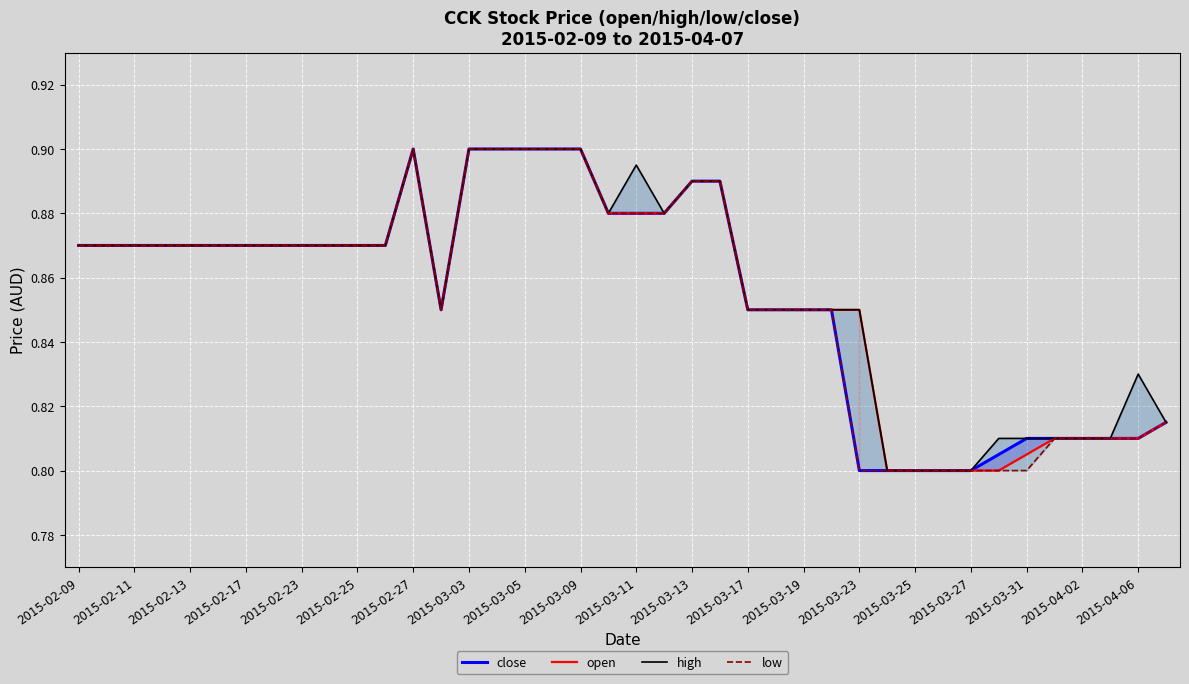

Is the value of close at 2015-02-09 greater than the value of open at 2015-03-03?

No